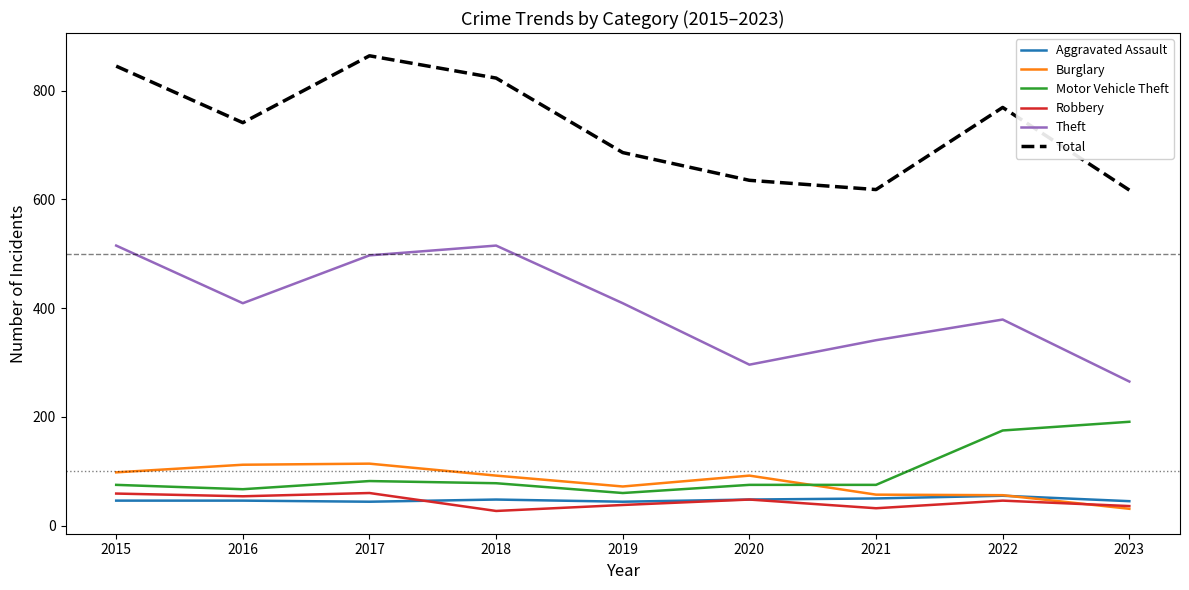

True or false: Total has a value of 845 at 2015.

True